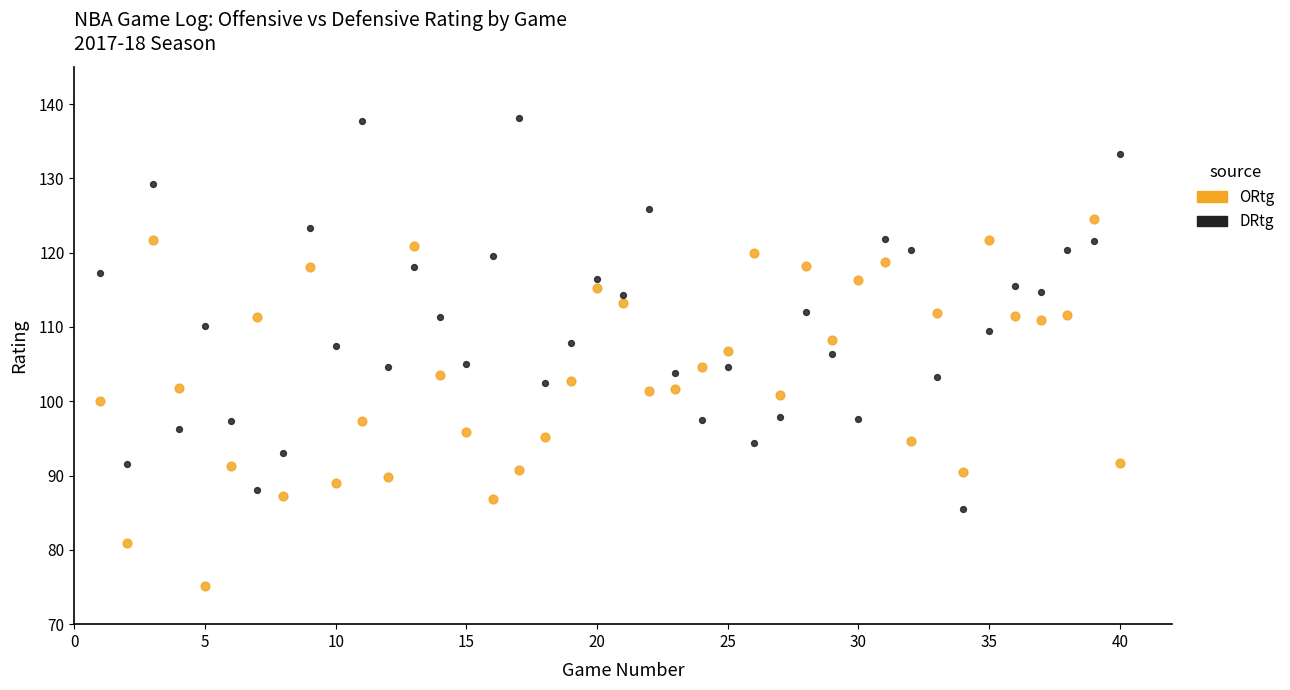

Across all data points, what is the range of X values (max minus min)?

39.0